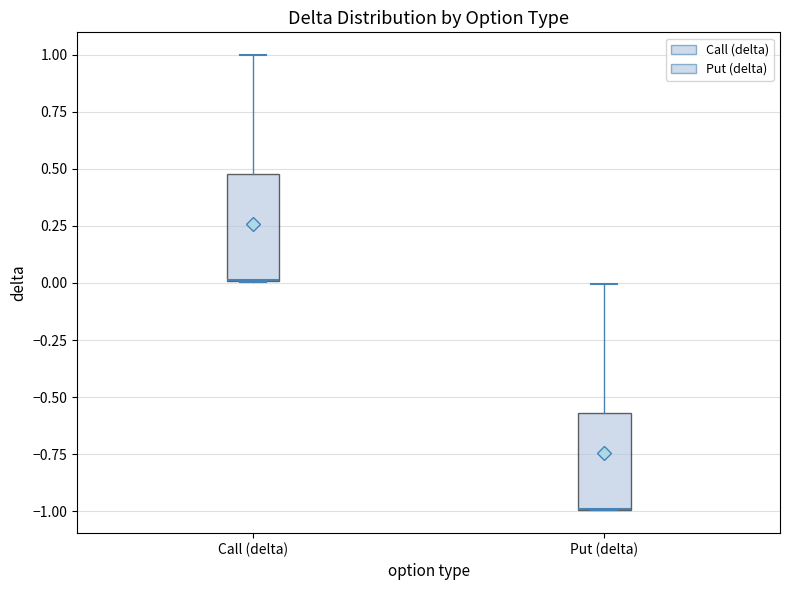

Where is the lower edge of the box for Call (delta) on the y-axis? The values are not printed on the chart, so give them approximately, as read against the axis.

0.00